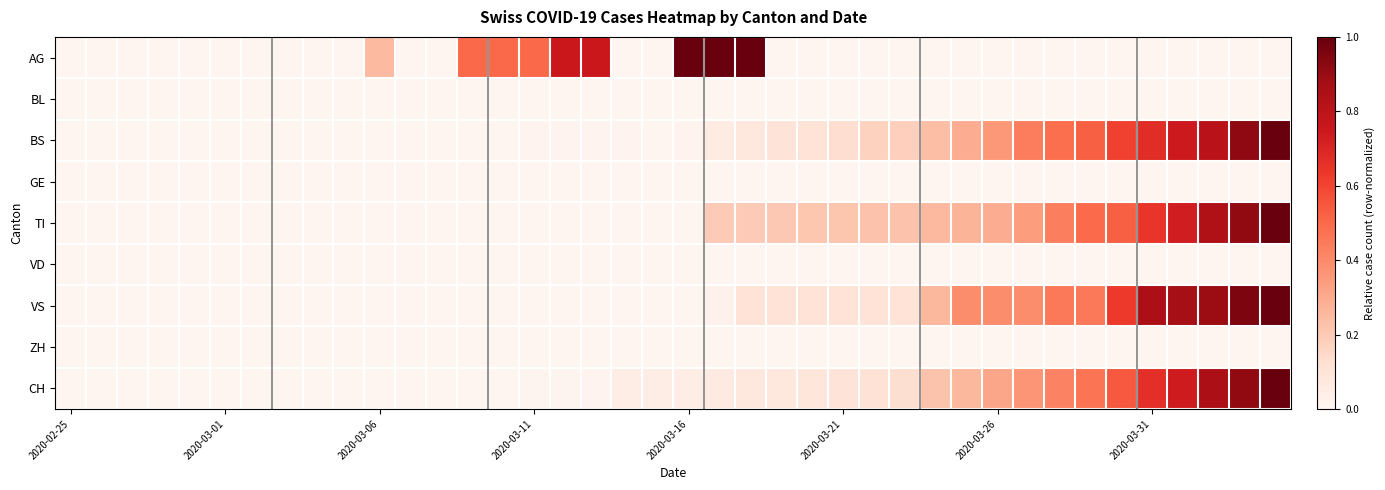

List the series in order of their peak value, highest first.

AG, BS, TI, VS, CH, BL, GE, VD, ZH